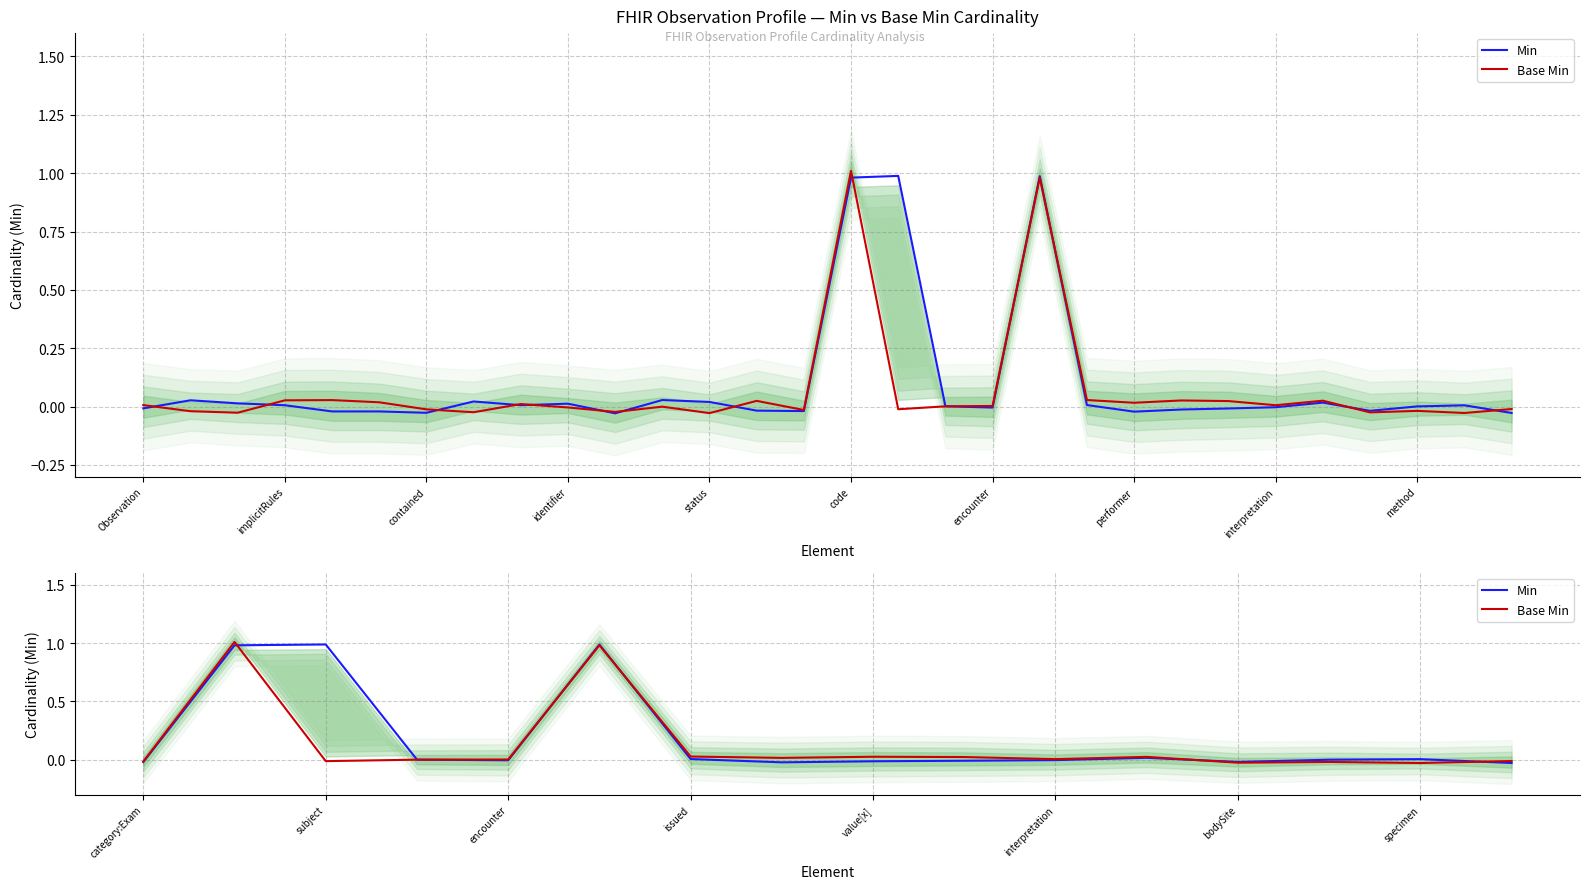

Does the chart display data point markers on the line(s)?

No